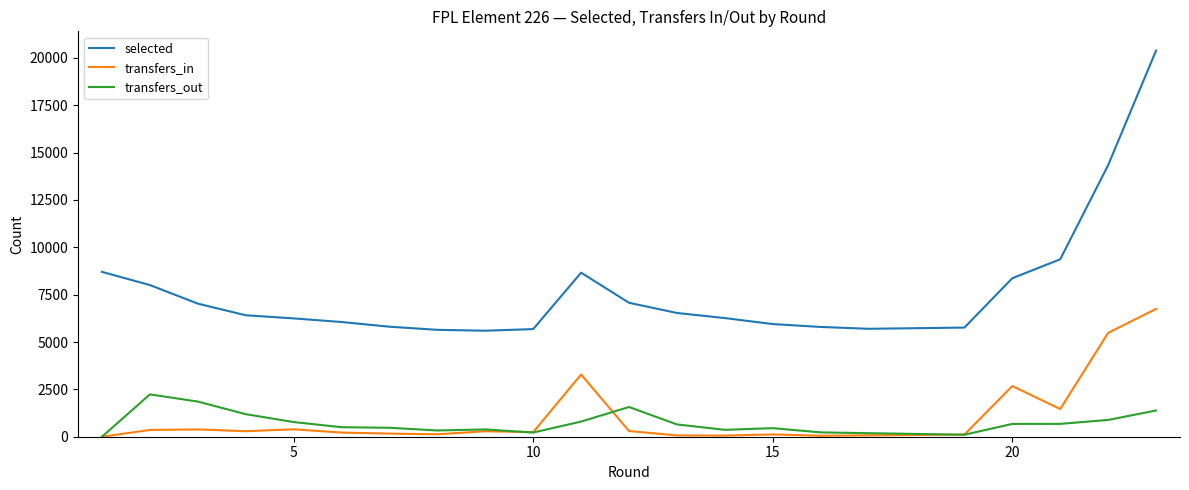

True or false: transfers_out and transfers_in cross at least once.

True